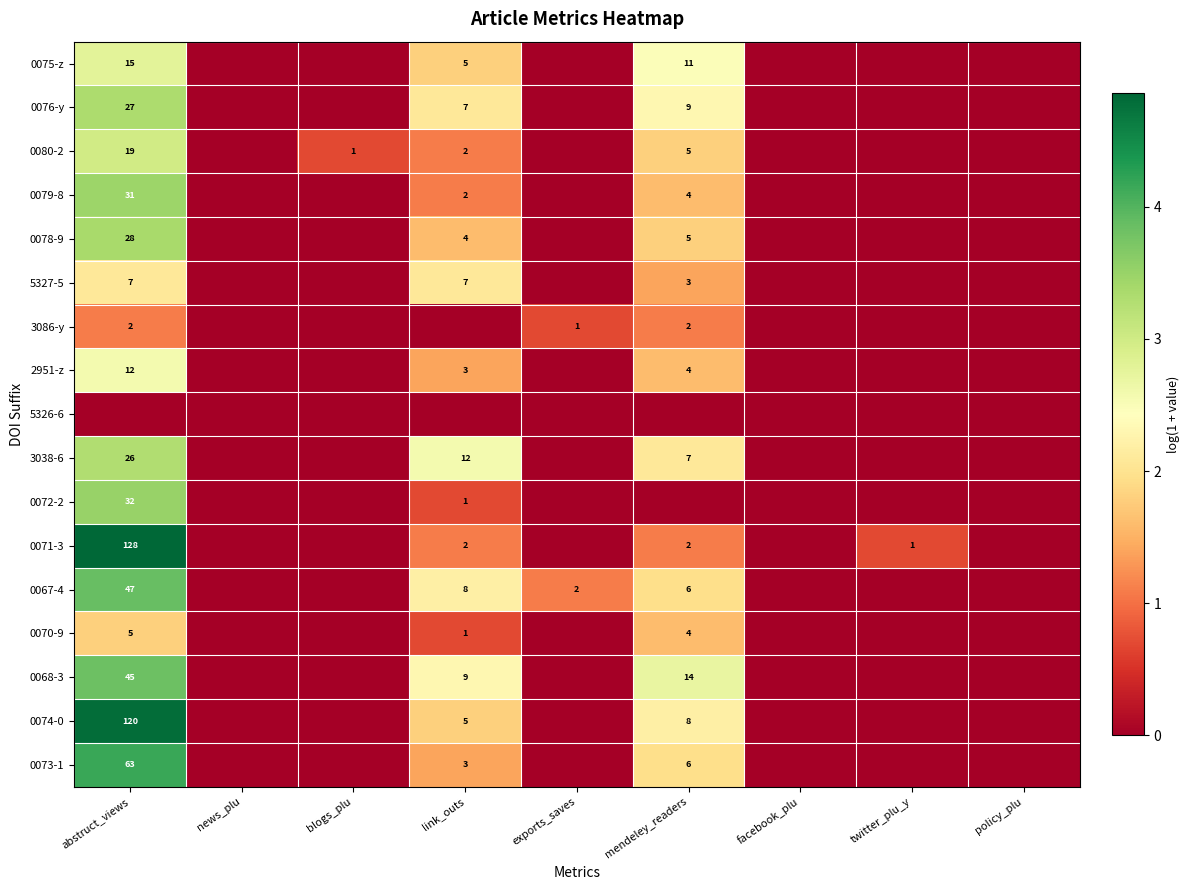

How many categories are shown in the chart?

9